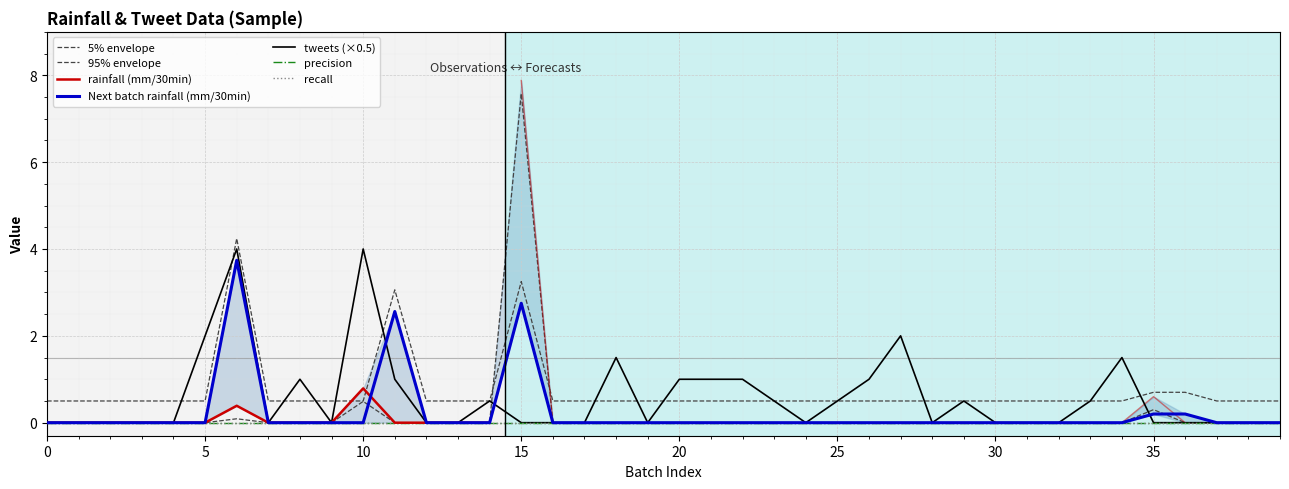

True or false: tweets and rainfall (mm/30min) cross at least once.

True